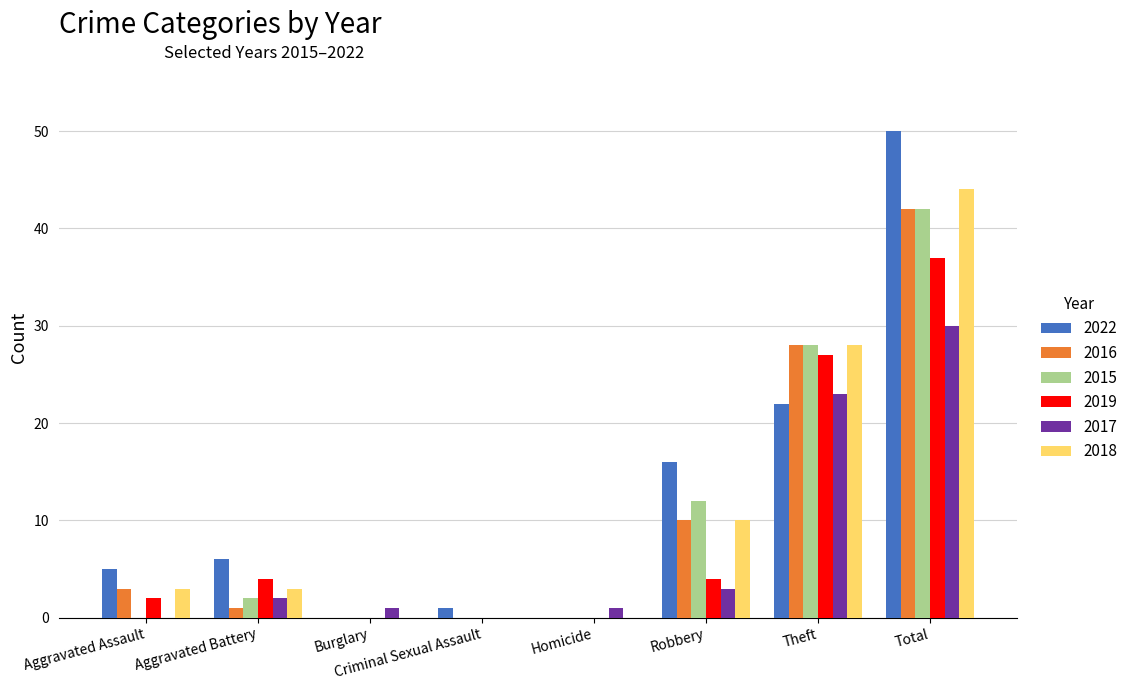

What is the sum of the 2018 values at Robbery and Criminal Sexual Assault?

10